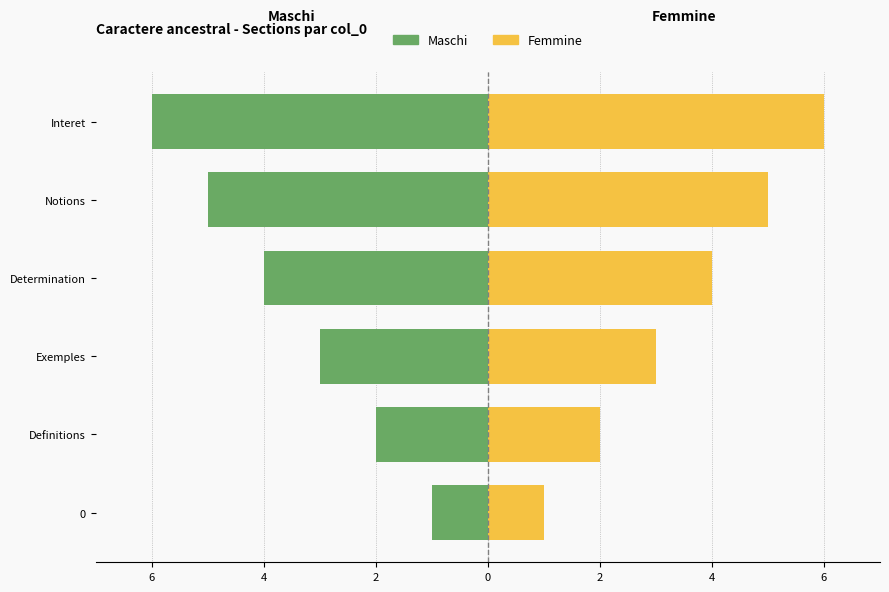

Which series has the largest total across all categories?

Femmine